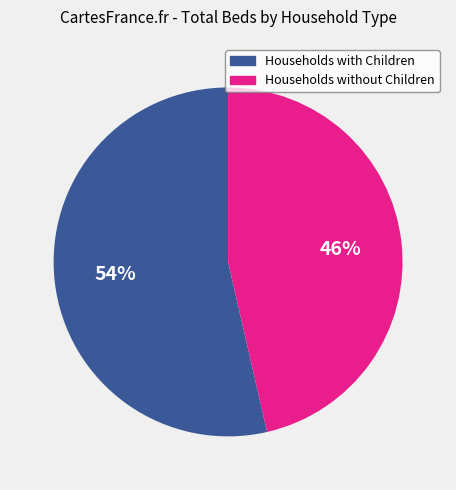

To the nearest percent, what is the average slice percentage?

50%